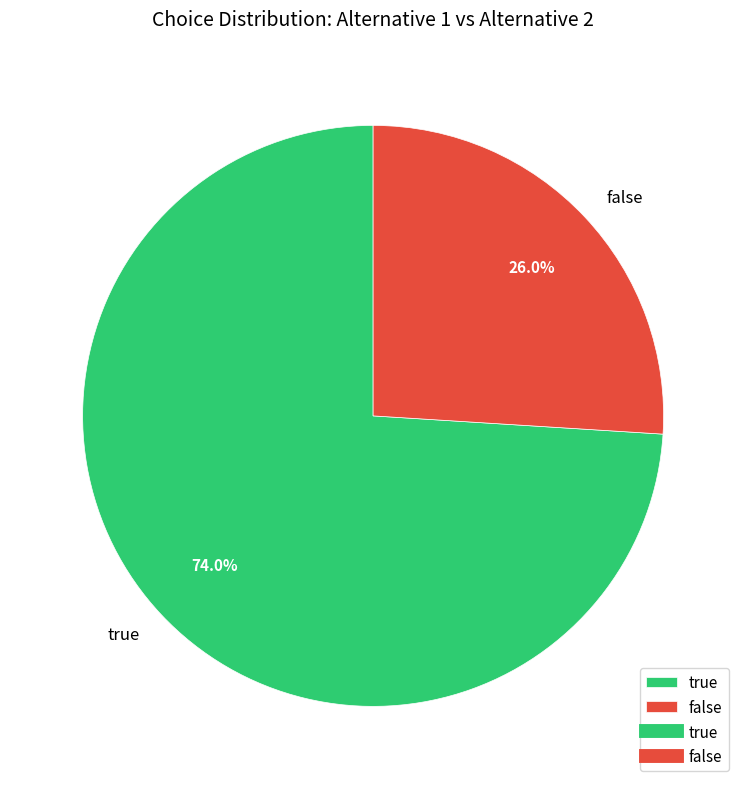

What is the smallest slice in the pie chart?

false